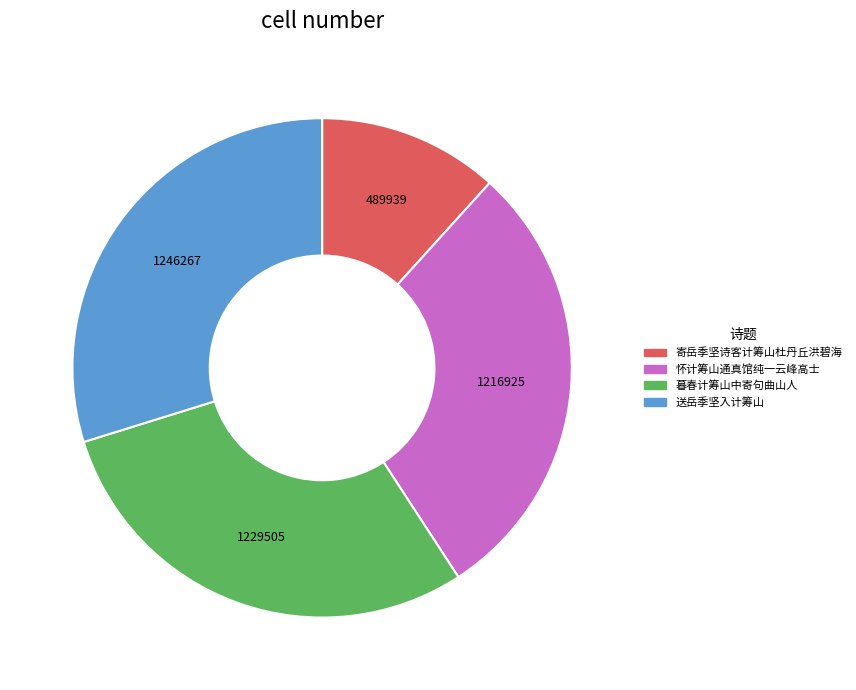

Combined, do 送岳季坚入计筹山 and 寄岳季坚诗客计筹山杜丹丘洪碧海 account for over 50%?

No